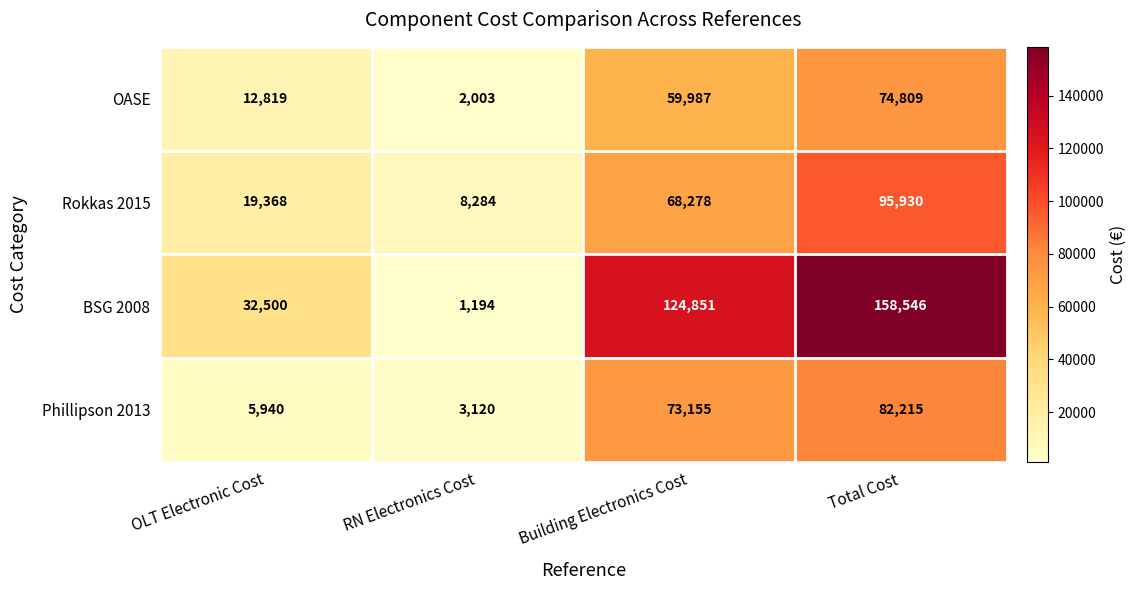

At which category is the sum across all series the highest?

Total Cost